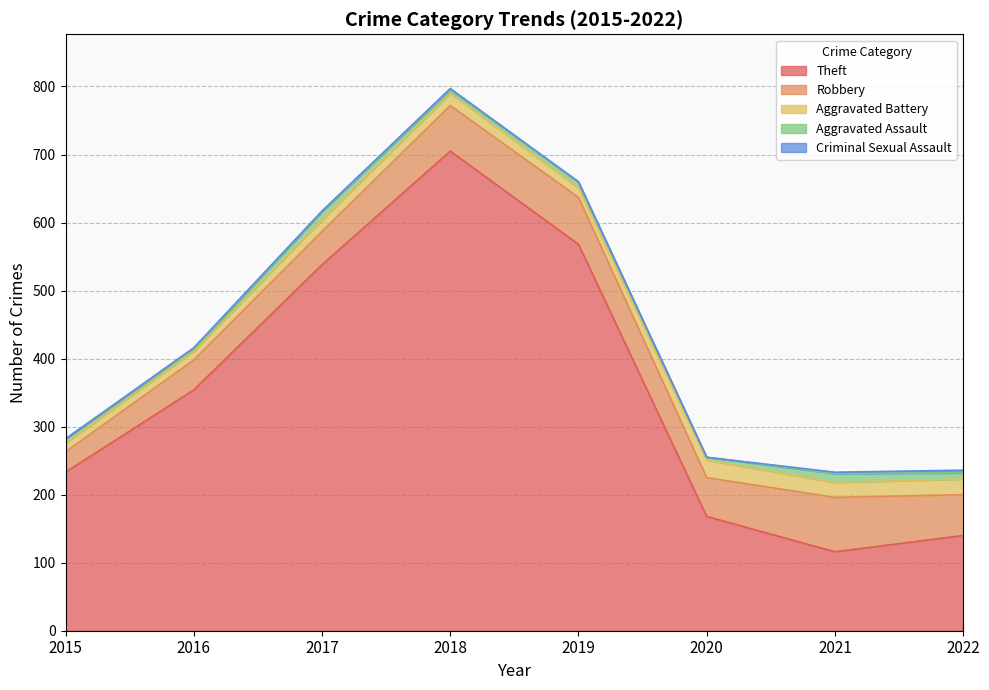

Is it true that Aggravated Battery equals 41 at 2020?

False